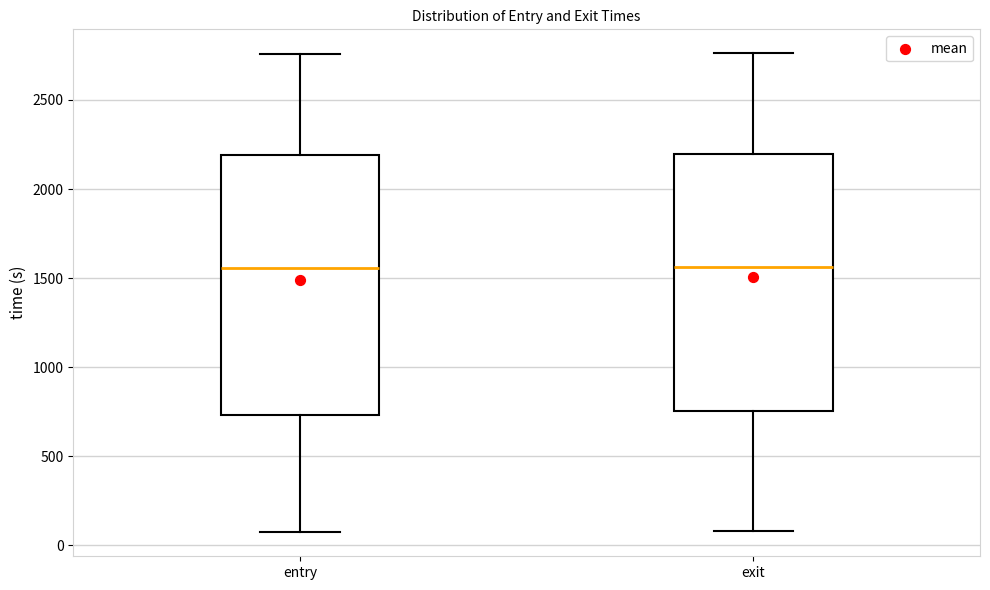

Reading left to right, read every box against the y-axis: the position of its median line, the range the box covers, and the ends of its whiskers. The values are not printed on the chart, so give them approximately, as read against the axis.

entry: median 1550, box 750 to 2200, whiskers 50 to 2750
exit: median 1550, box 750 to 2200, whiskers 100 to 2750